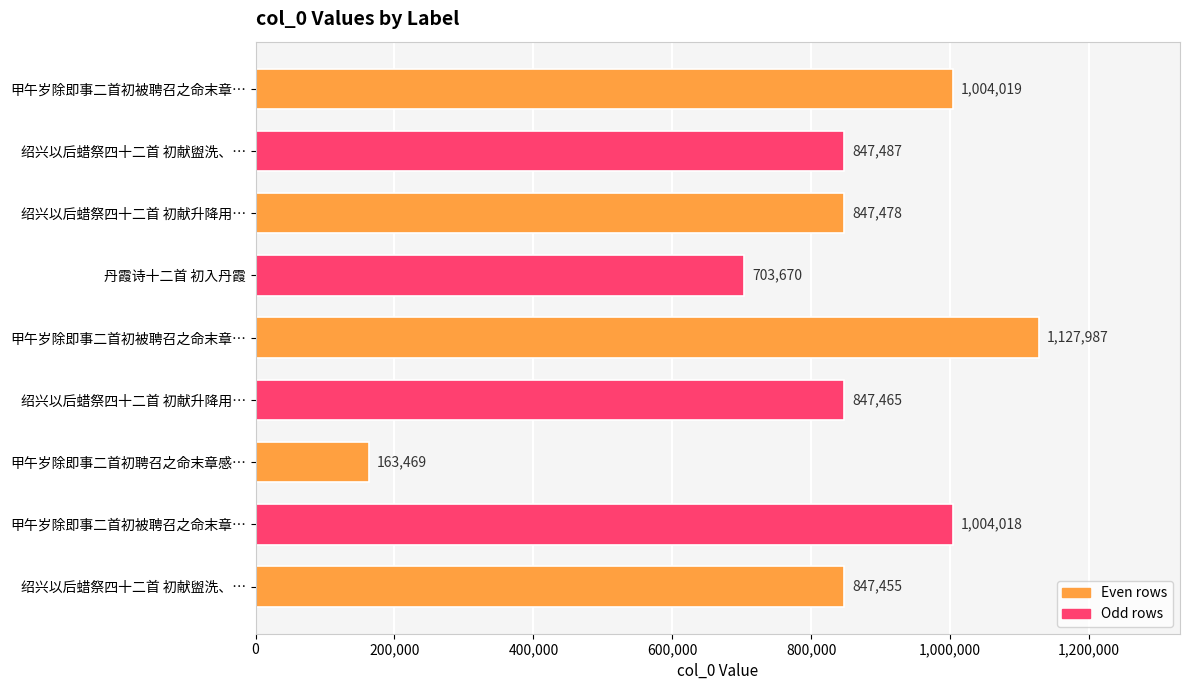

How many data points does each series have?

9